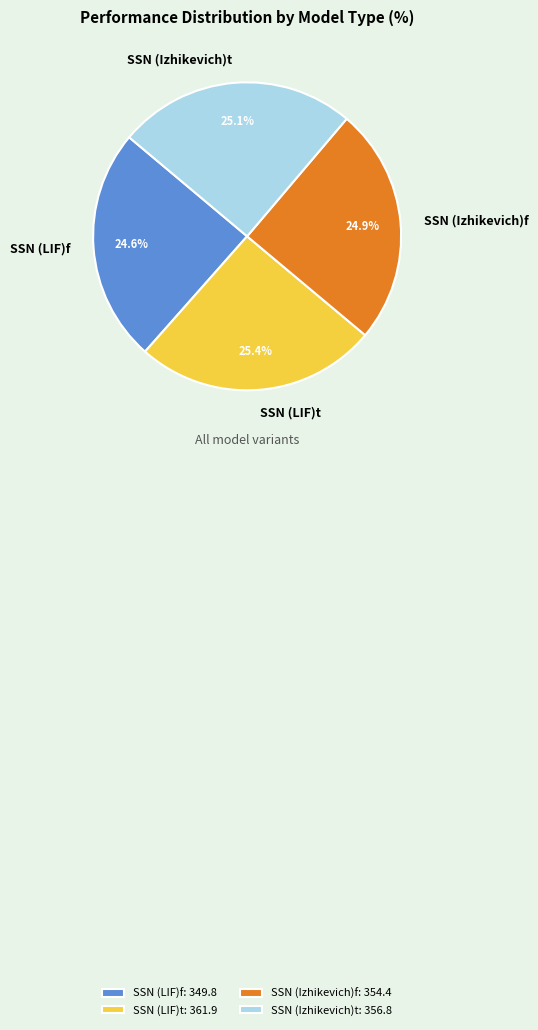

To the nearest percent, what is the difference between the largest and smallest slice percentages?

1%